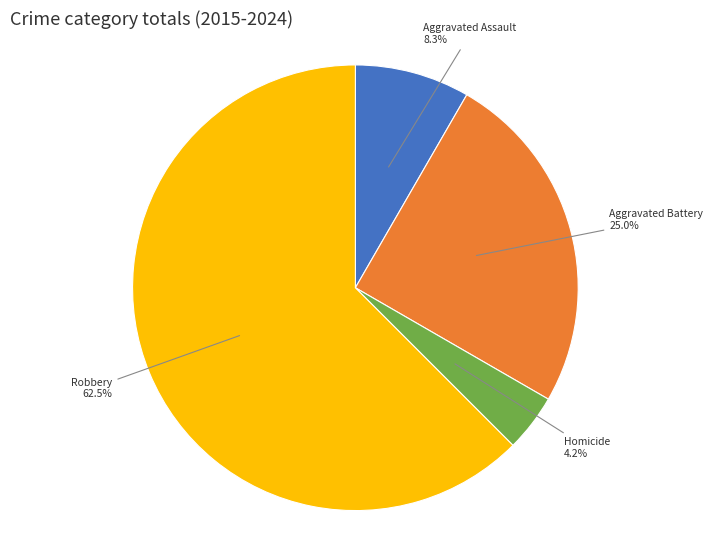

True or false: Homicide accounts for 4% of the total.

True